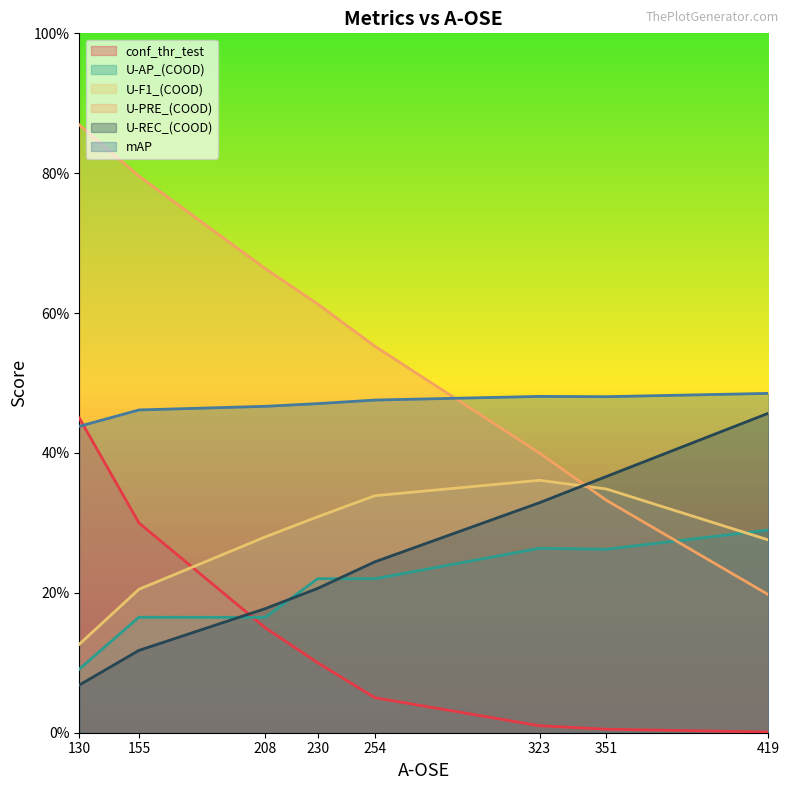

Which category has the lowest value in the U-F1_(COOD) series?

130